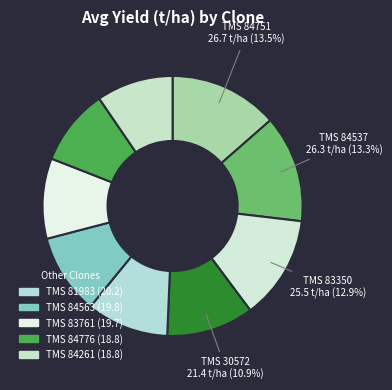

To the nearest percent, what is the difference between the largest and smallest slice percentages?

4%